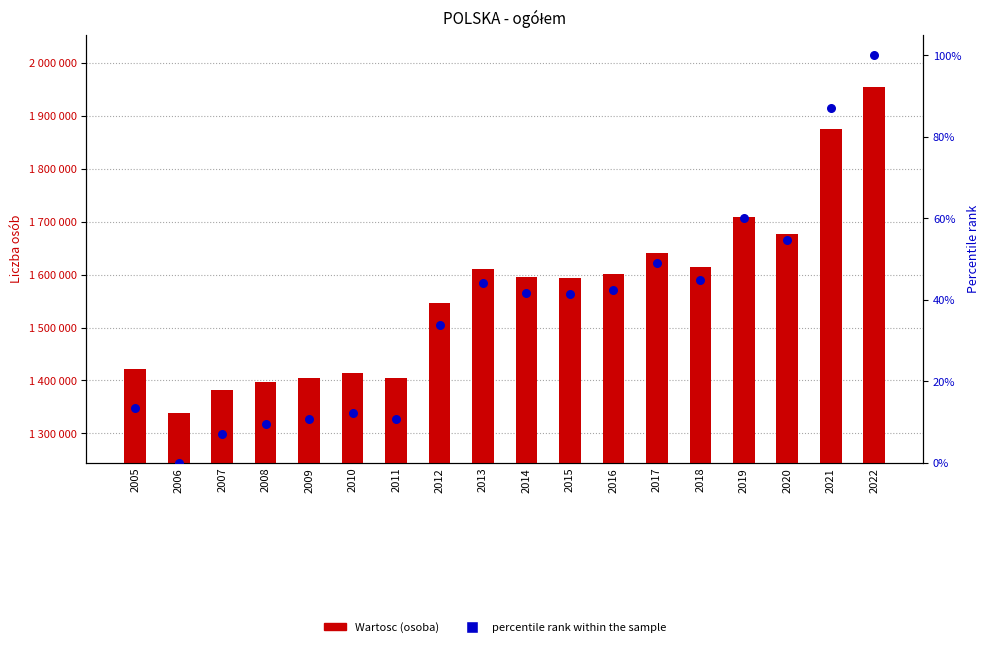

Which series contains the lowest Y value?

percentile rank within the sample